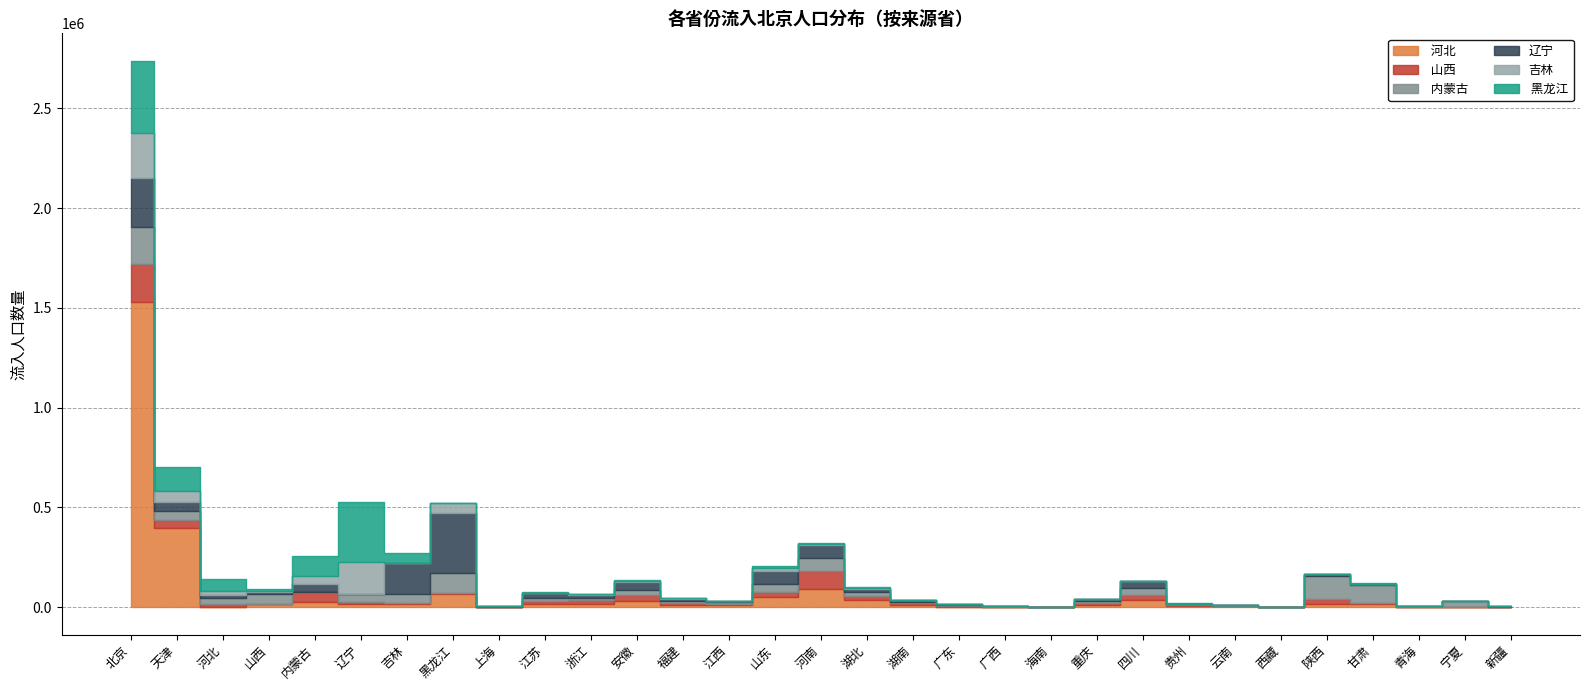

How many series are shown in this chart?

6